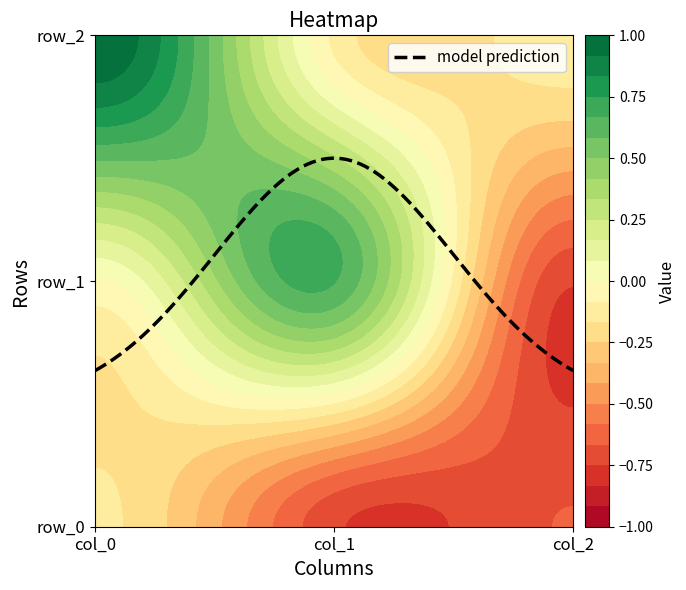

At which category does the chart reach its minimum across all series?

col_2